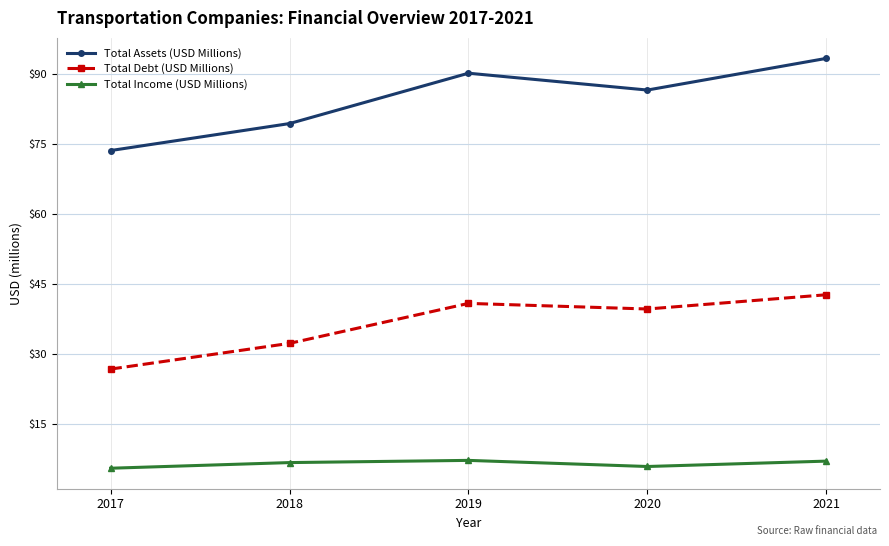

List the series in order of their overall mean, lowest first.

Total Income (USD Millions), Total Debt (USD Millions), Total Assets (USD Millions)